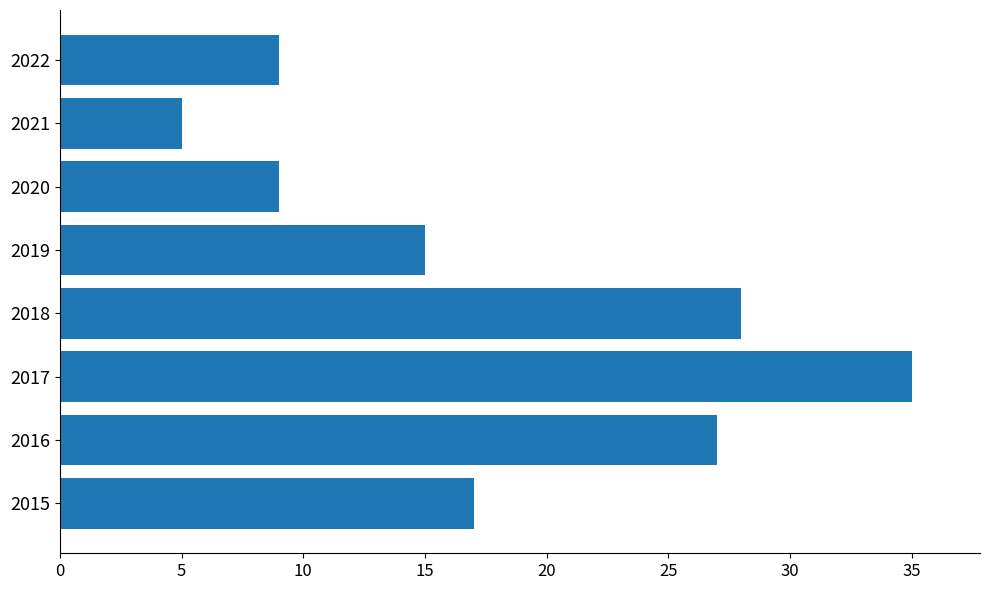

What is the change in value from 2019 to 2020?

-6